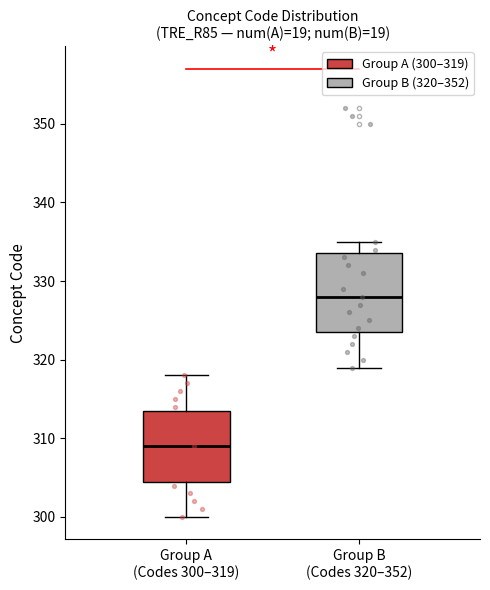

Which box's median line is the lowest?

Group A (Codes 300–319)